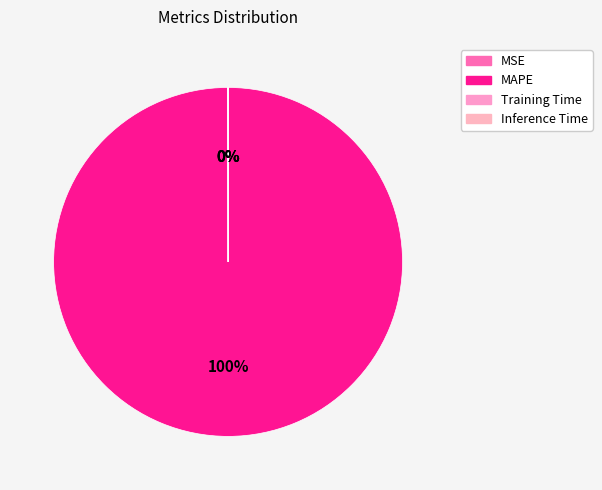

Do Inference Time and MSE together represent more than half of the pie?

No